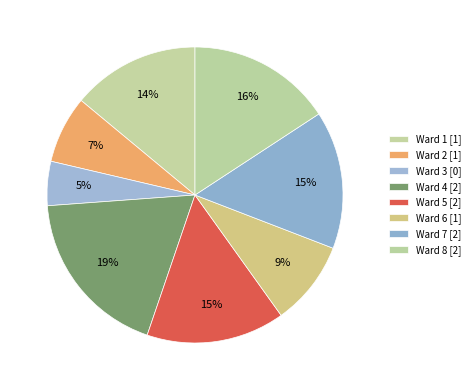

Count the number of slices in the pie.

8